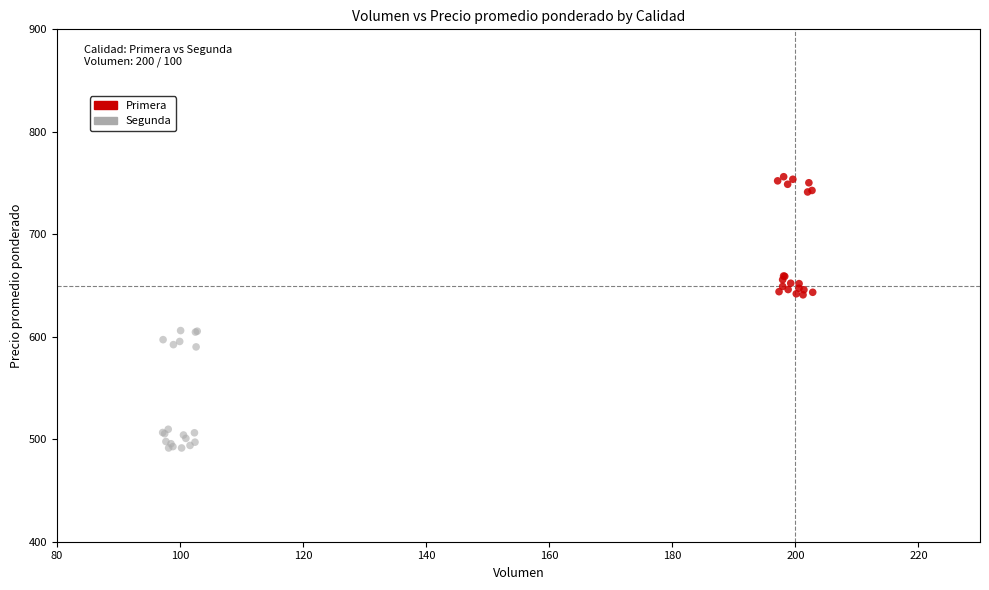

Which series reaches the maximum Y coordinate?

Primera